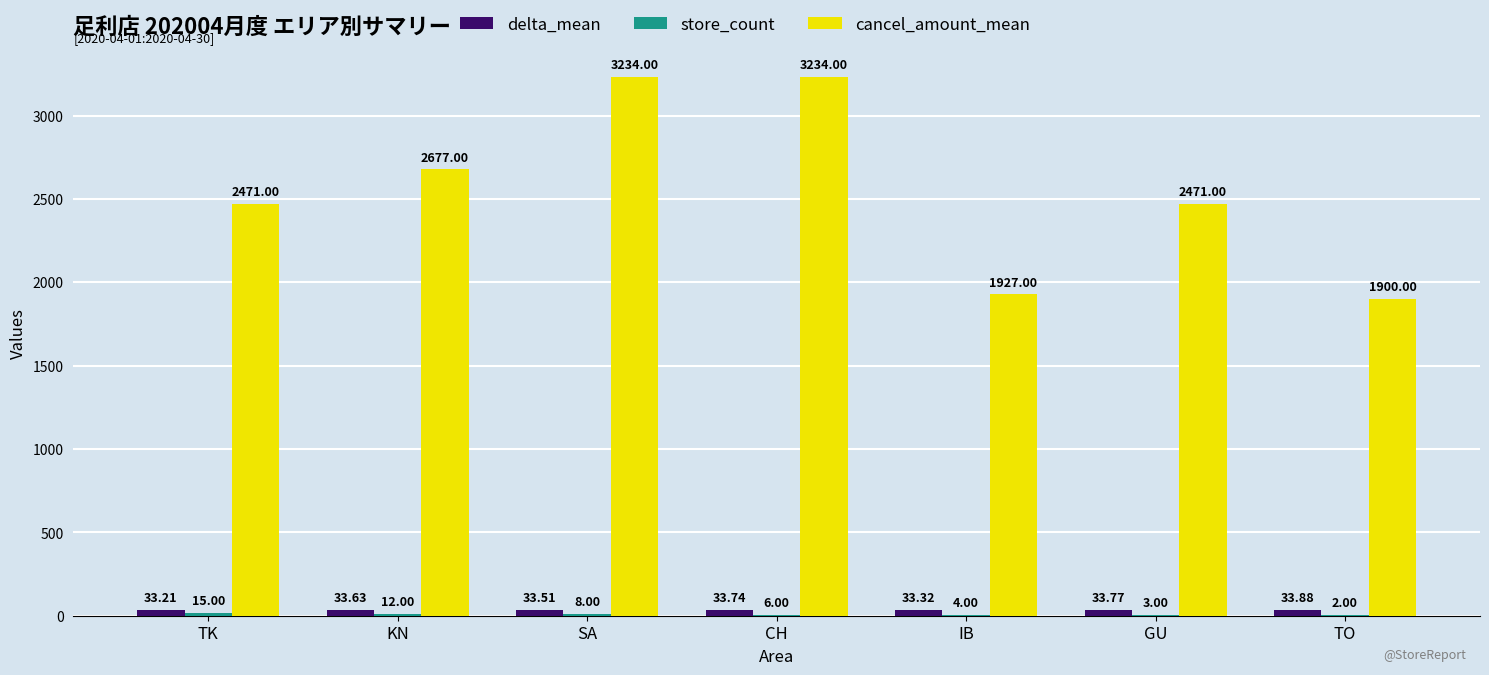

What is the total value across all series at KN?

2722.6